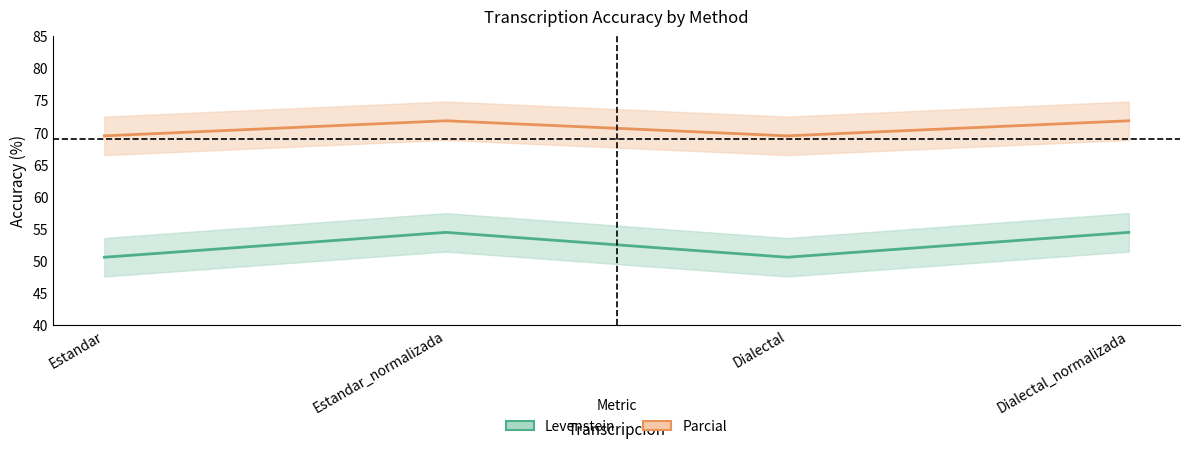

What are all the series names shown in the legend?

Levenstein, Parcial